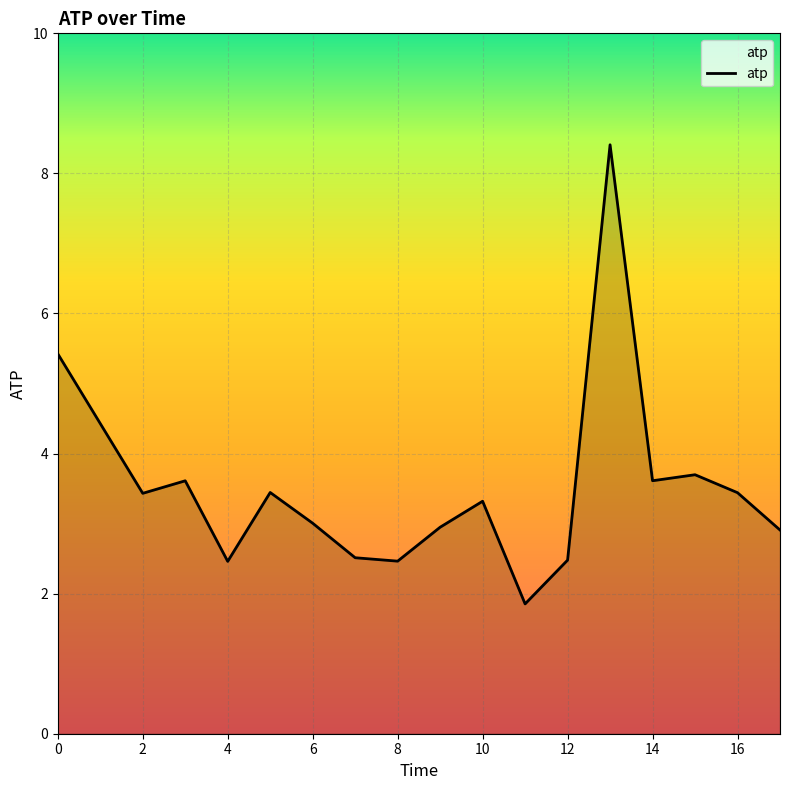

What is the minimum value shown in the chart?

1.9